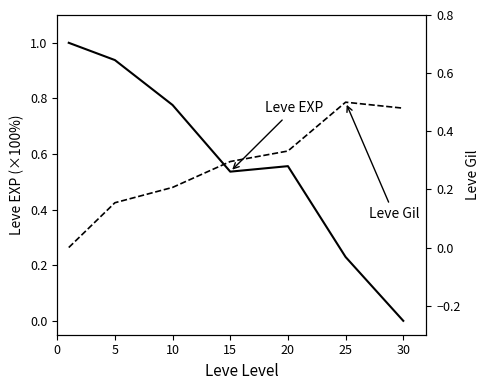

Where is Leve EXP nearest to the value 0?

30